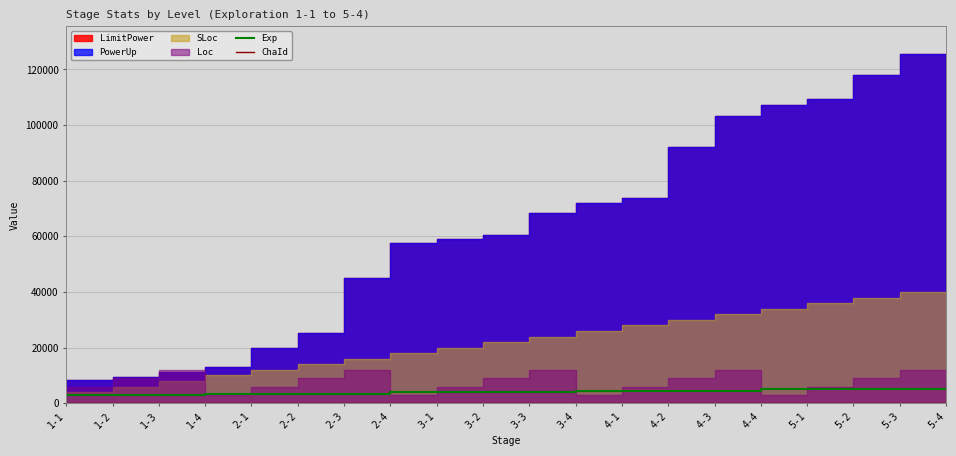

At which category is the sum across all series the highest?

5-1